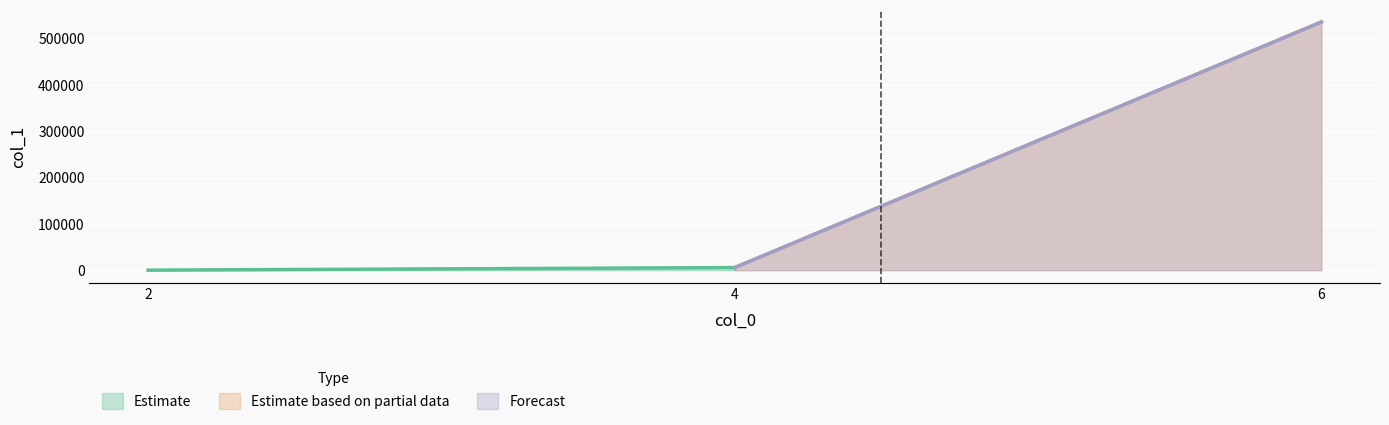

What is the value of the 1st point from the left?

125